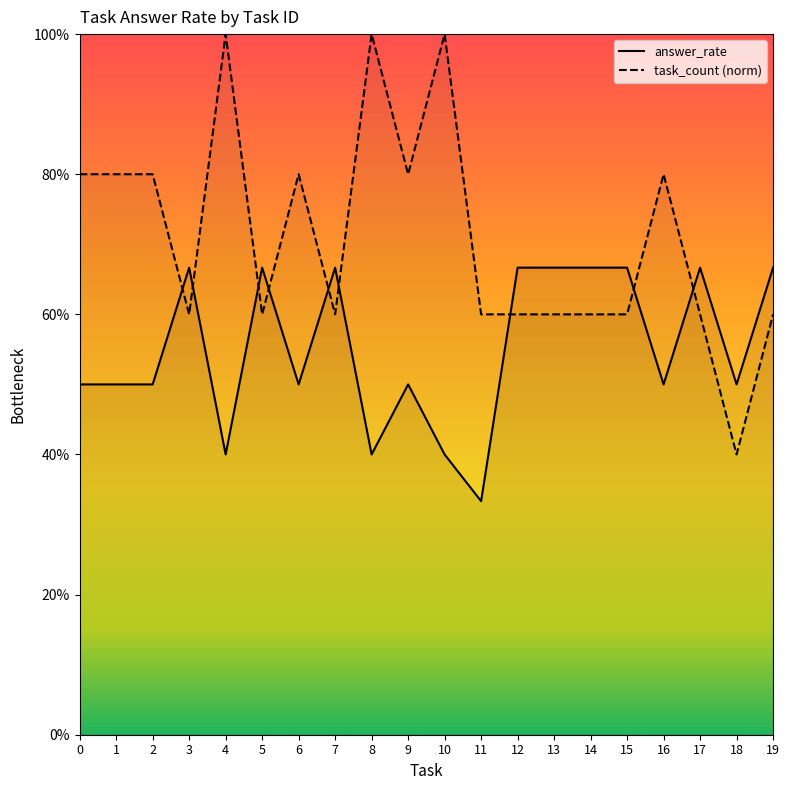

How many interior local peaks does the answer_rate series have?

5